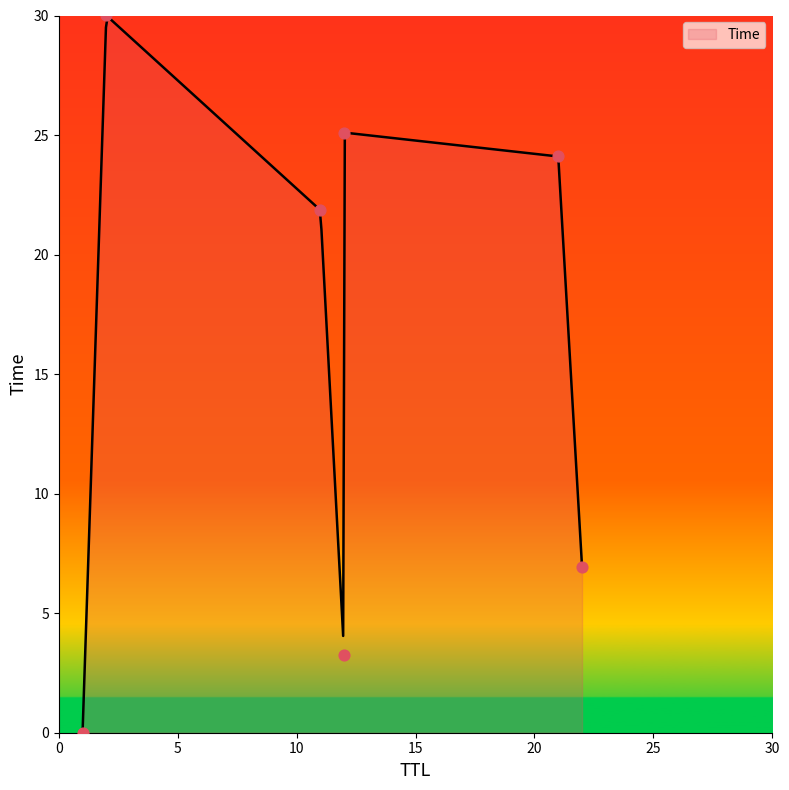

Approximately how many times larger is the value at 12 compared to 11?

0.1